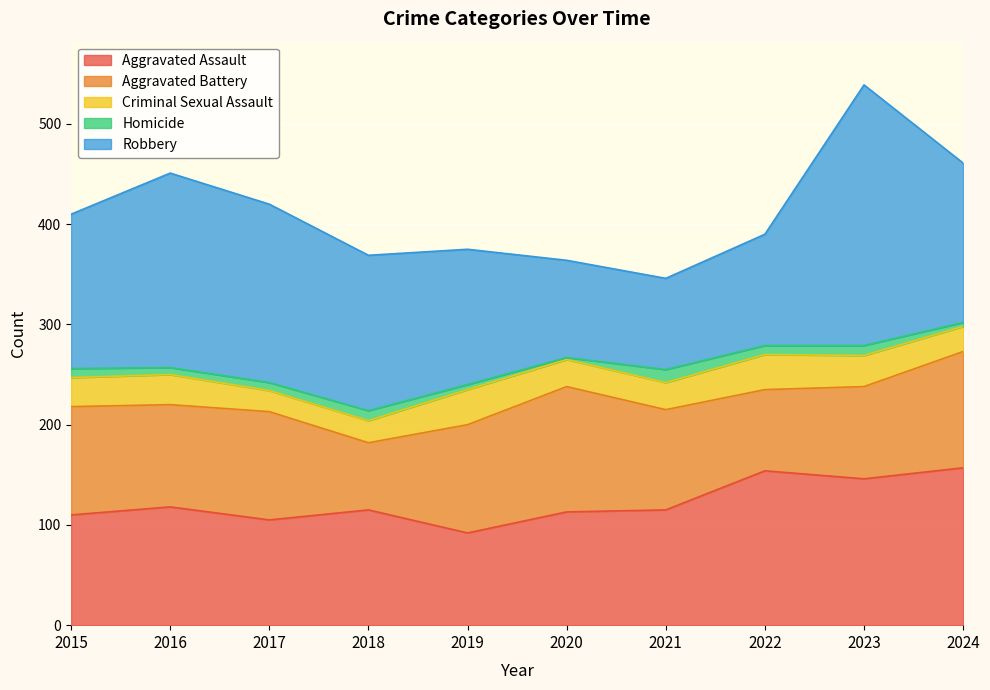

What is the average value of the Aggravated Assault series?

122